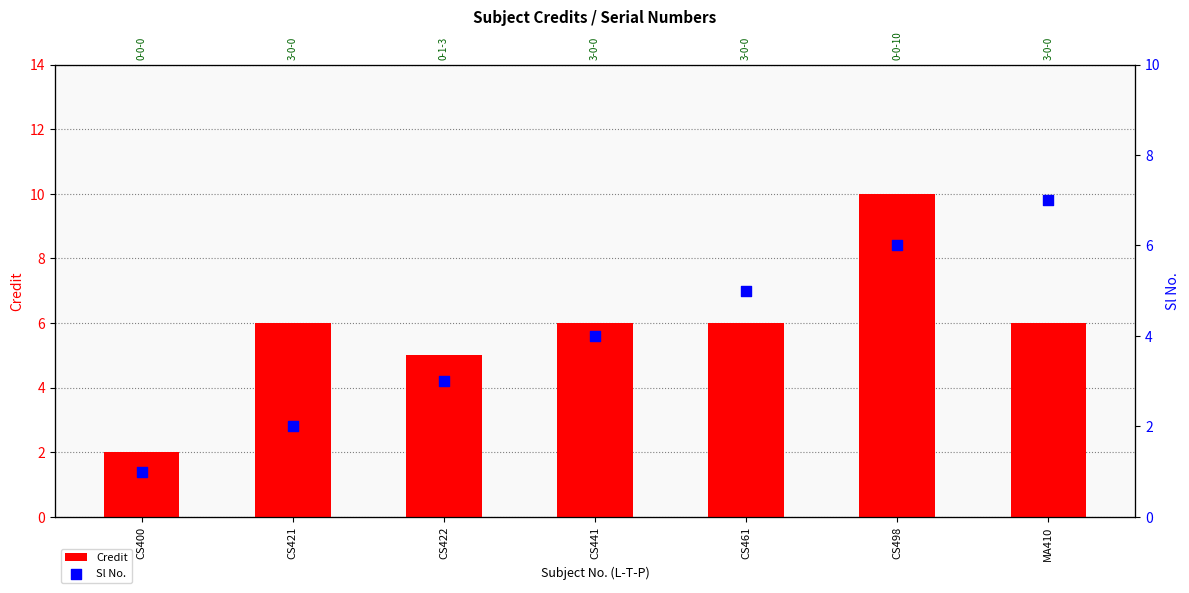

Which series reaches the minimum Y coordinate?

Sl No.